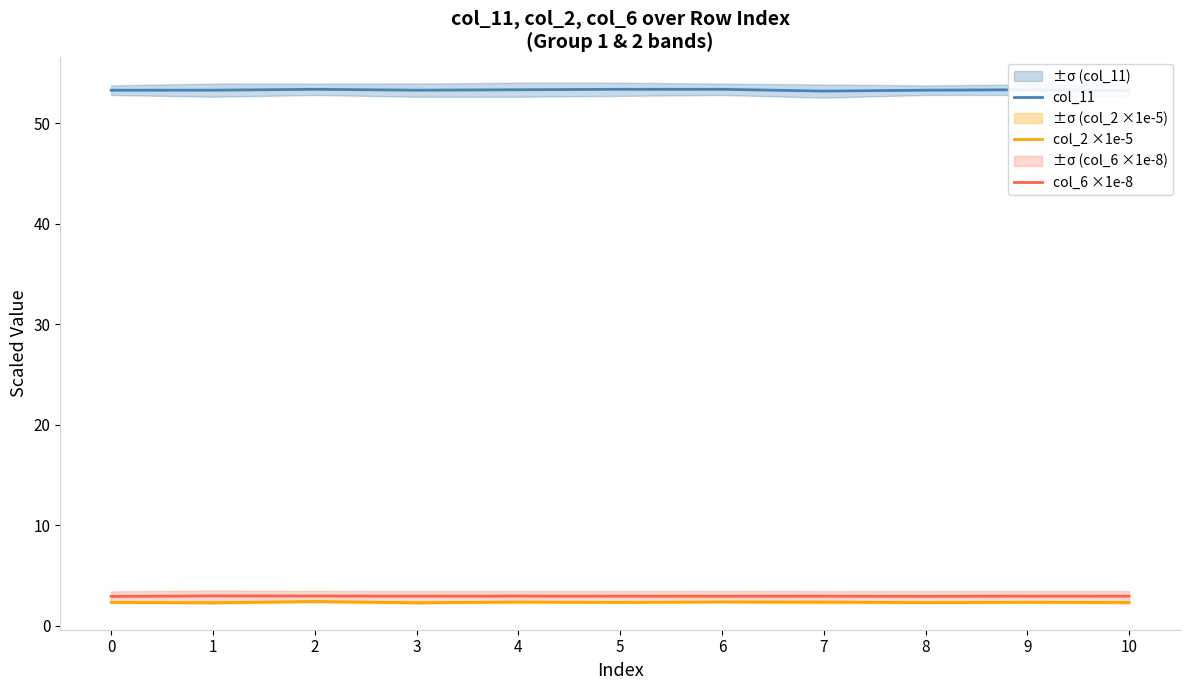

How many data points does each series have?

11